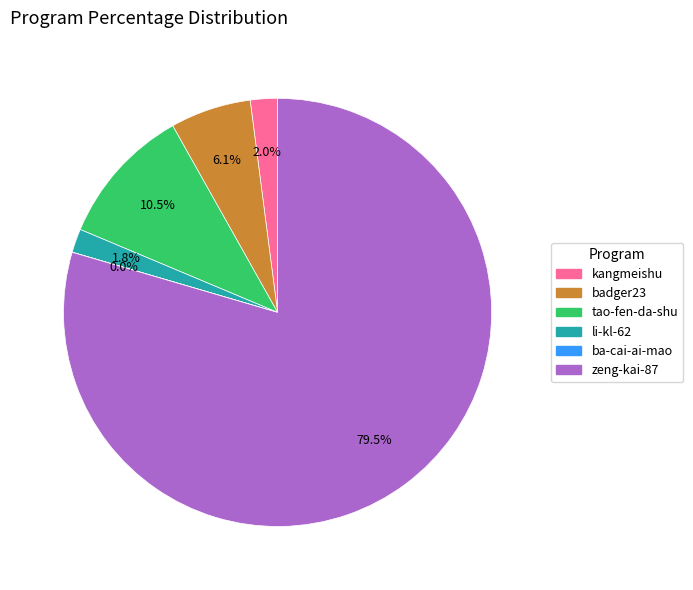

Which slice is the largest?

zeng-kai-87